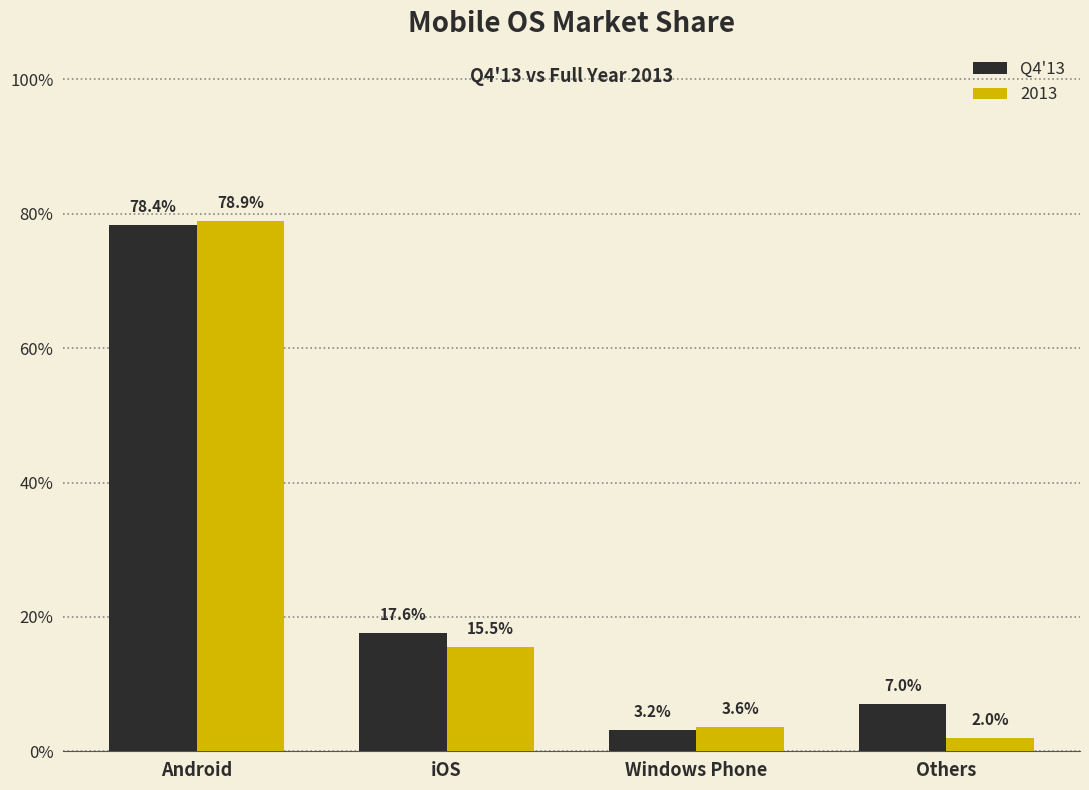

What is the maximum value shown in the chart?

0.8